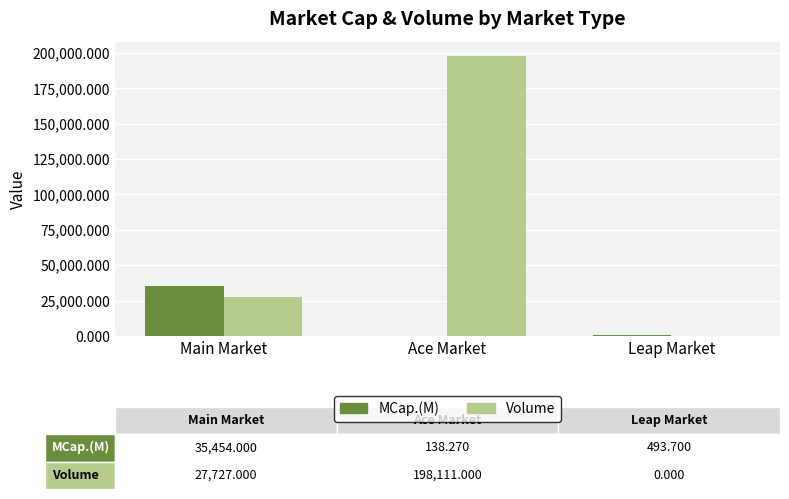

Which series has the largest total across all categories?

Volume